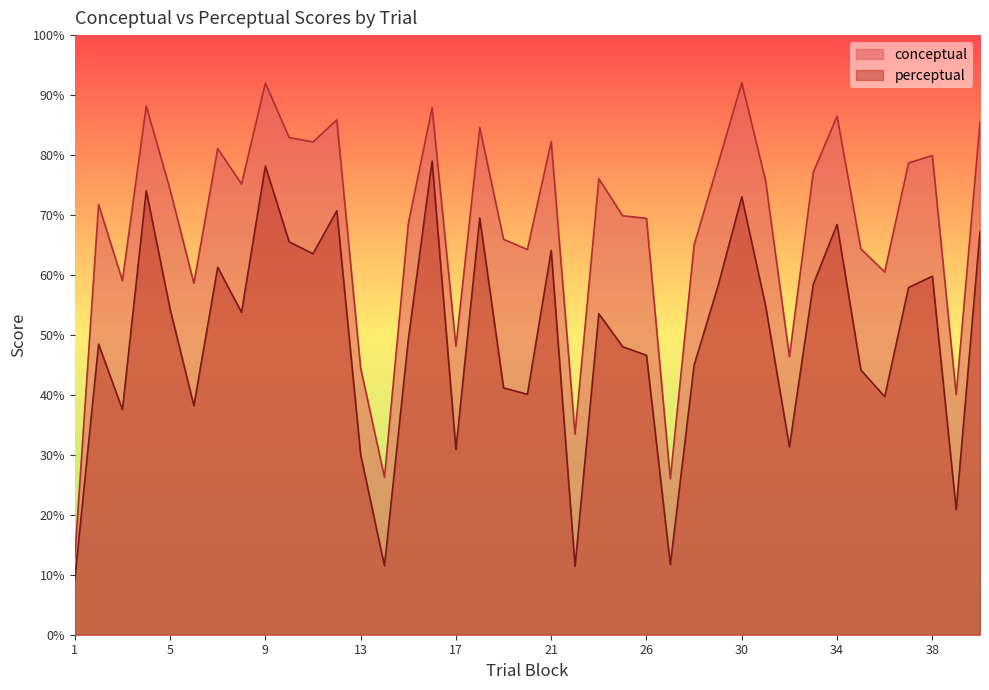

Reading left to right, transcribe all the data shown in this chart.

conceptual: 12.9	71.7	59.1	88.2	74.2	58.6	81.1	75.2	92.0	82.9	82.2	85.9	44.5	26.3	68.5	87.9	48.1	84.6	65.9	64.2	82.2	33.5	76.0	69.9	69.4	26.0	65.0	78.5	92.0	75.7	46.4	77.1	86.5	64.3	60.5	78.7	79.9	40.0	85.5
perceptual: 9.2	48.4	37.6	74.0	54.3	38.2	61.3	53.8	78.2	65.5	63.5	70.7	30.1	11.5	49.2	79.0	30.9	69.5	41.2	40.1	64.1	11.4	53.5	48.0	46.6	11.7	45.0	58.1	73.0	54.9	31.3	58.4	68.4	44.1	39.7	57.9	59.8	20.9	67.3